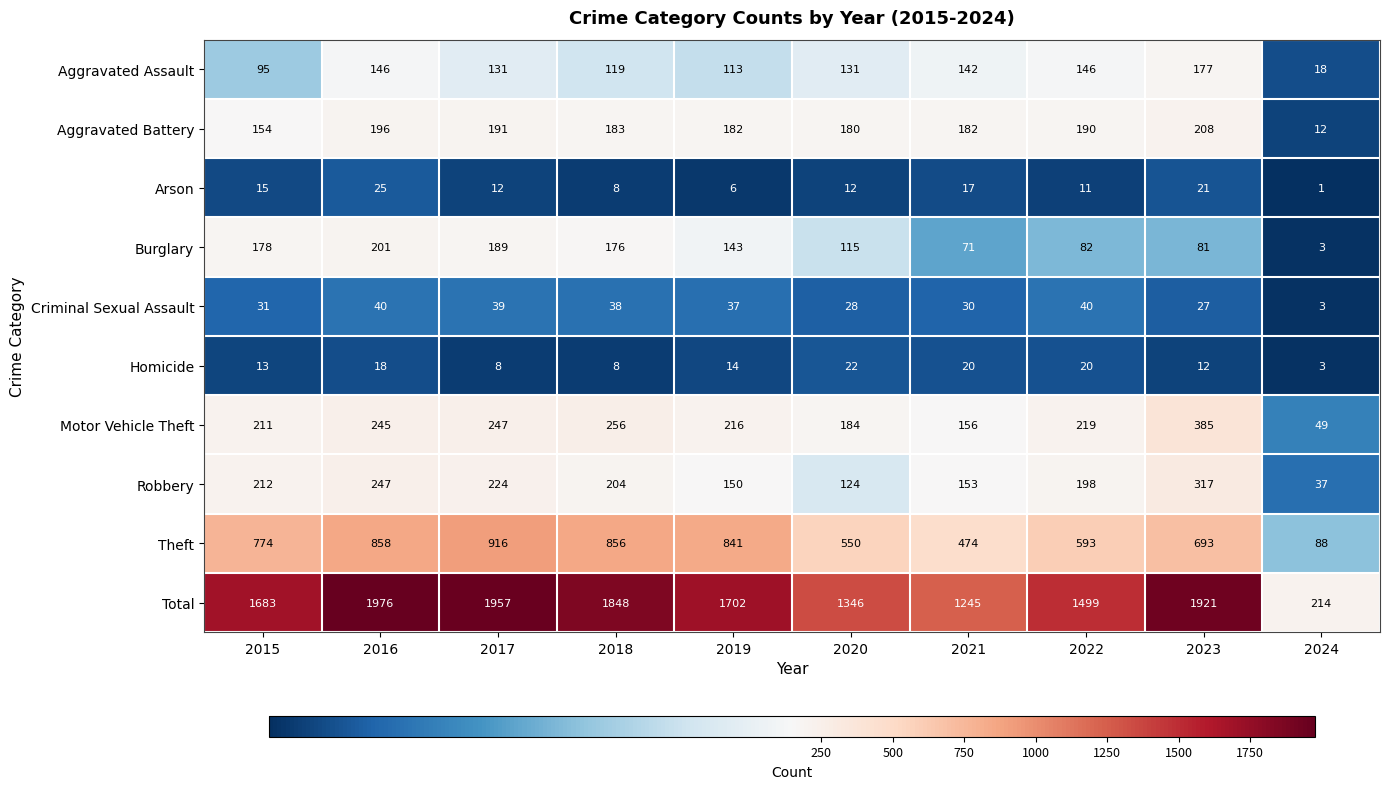

What is the sum of the Homicide values at 2015 and 2019?

27